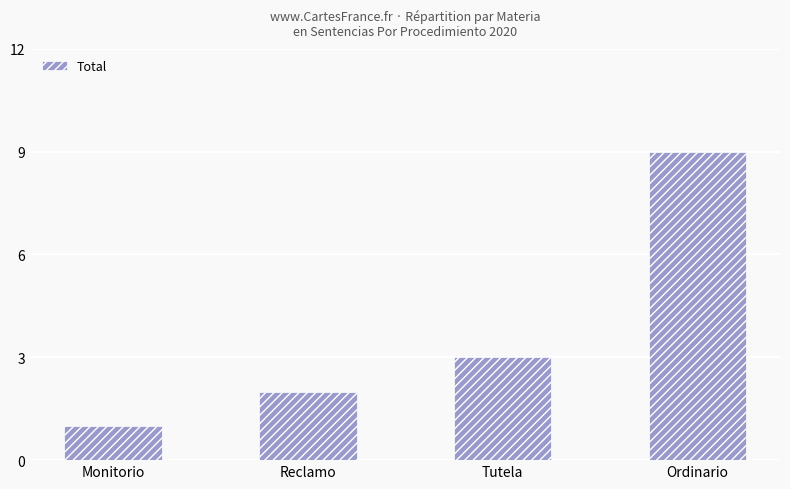

Reading left to right, what are all the values shown in this chart?

Monitorio=1	Reclamo=2	Tutela=3	Ordinario=9